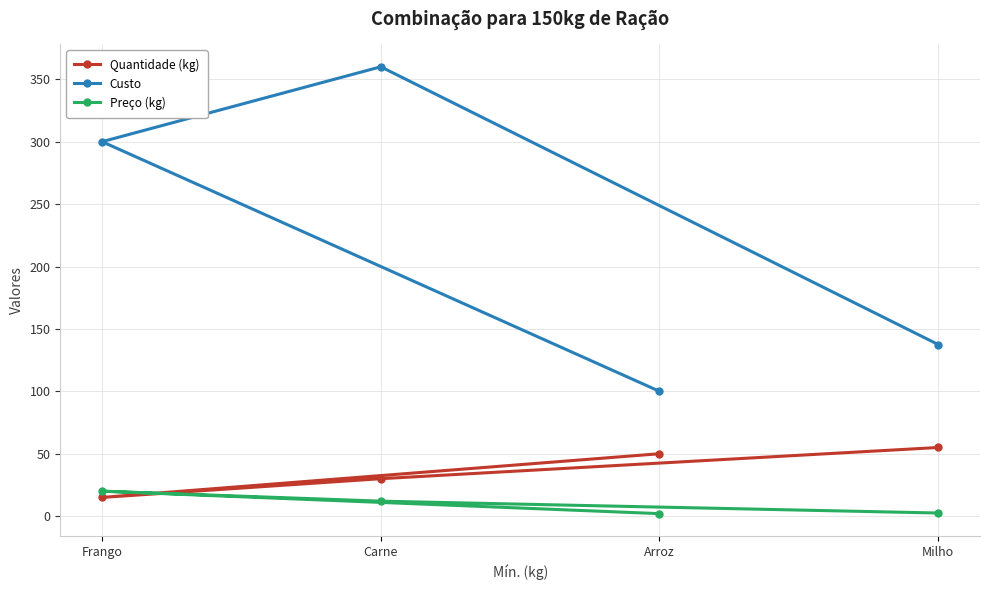

What position from the left is Milho?

4